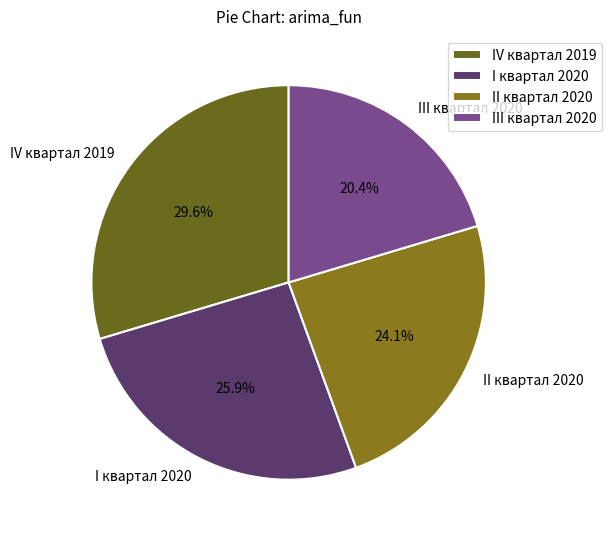

Does II квартал 2020 account for over 50% of the chart?

No